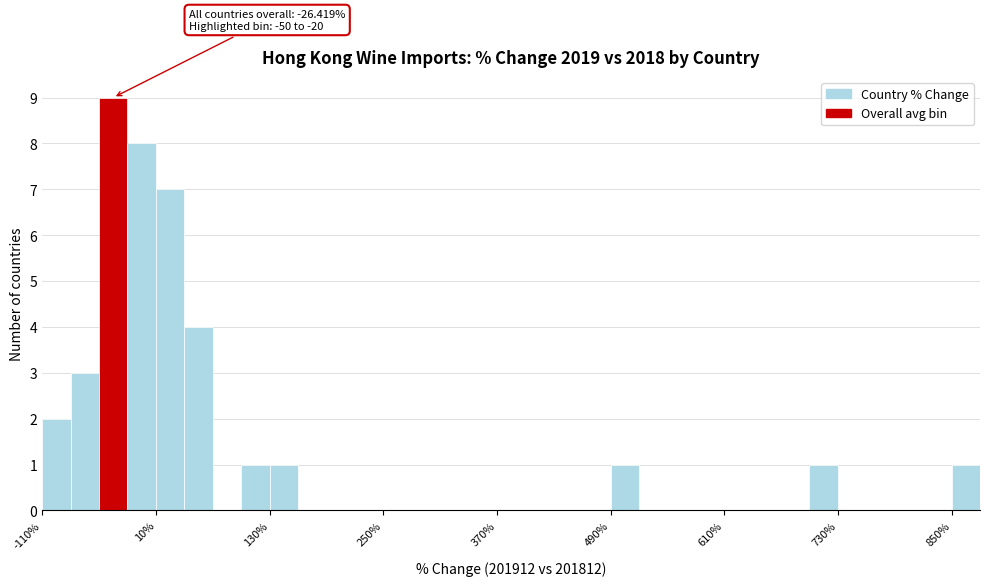

Around what value on the x-axis is the tallest bar? Give the approximate position of its centre, as read against the axis.

-40